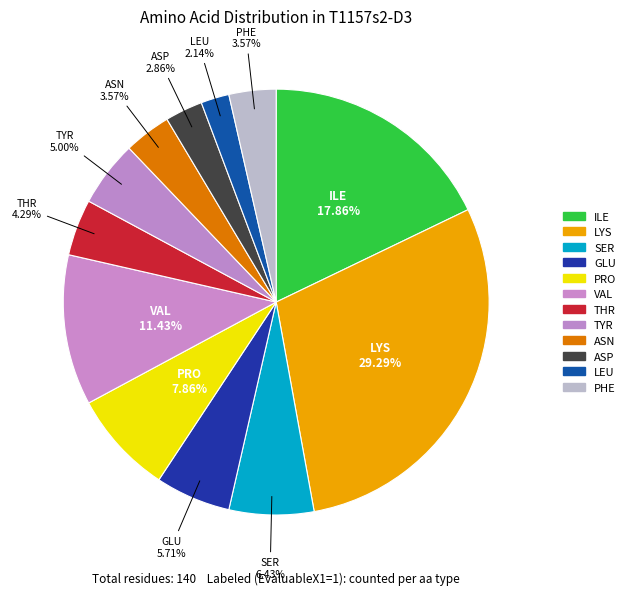

Between PHE and ASN, which is larger?

PHE